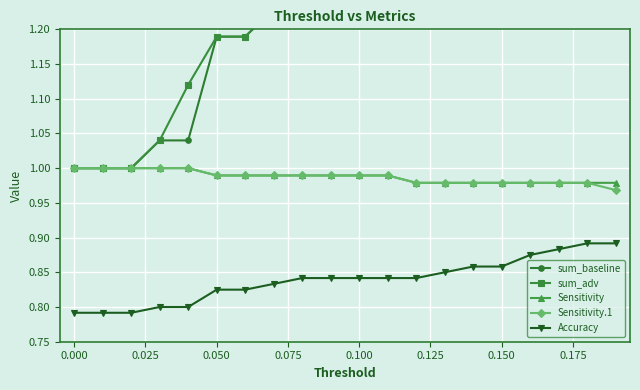

The value of Sensitivity.1 at 0.000 is 1.0. True or false?

True